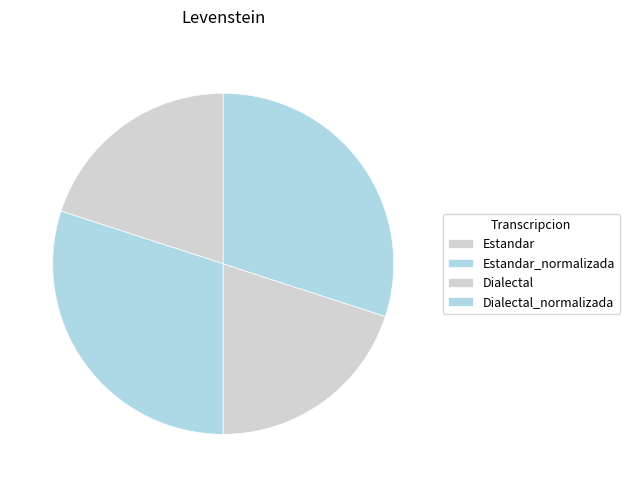

Is there a majority slice in this chart?

No